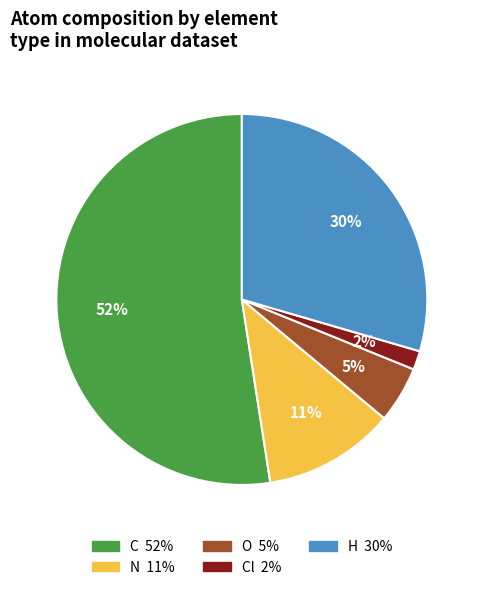

To the nearest percent, what is the average slice percentage?

20%